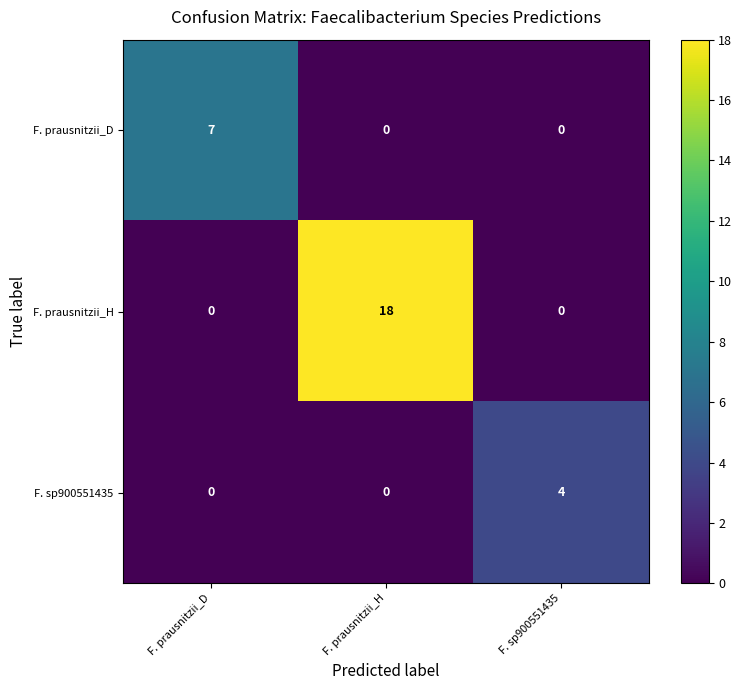

Count the F. prausnitzii_D values in the range 0 to 7.

3